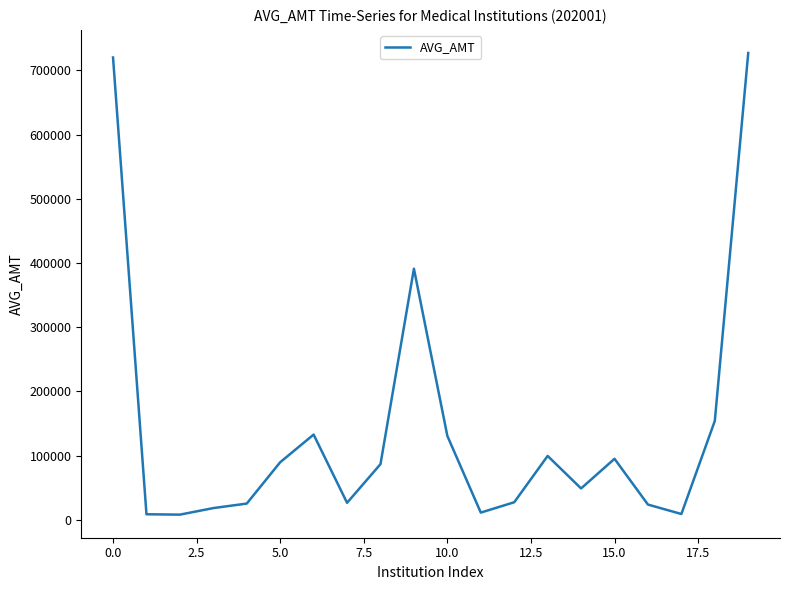

What is the greatest value displayed?

727202.0